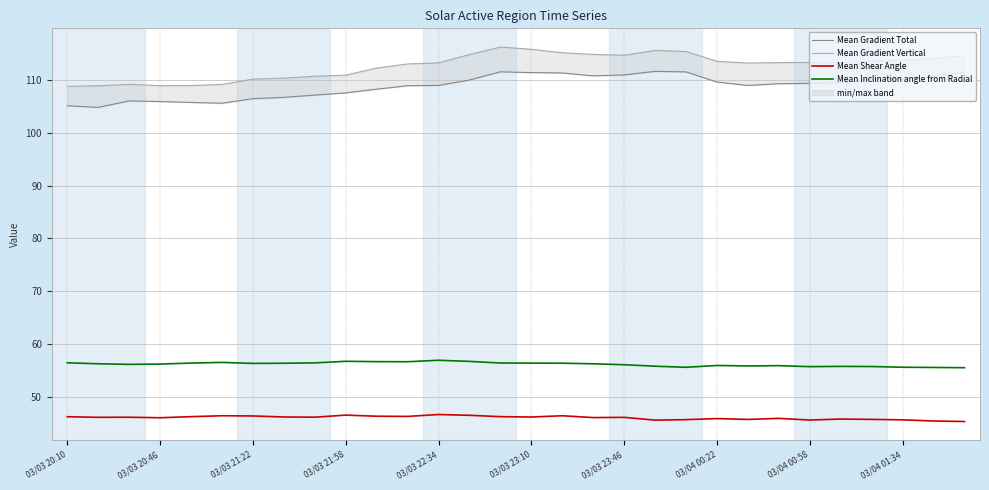

What value does the Mean Shear Angle series have at 03/03 20:46?

46.0